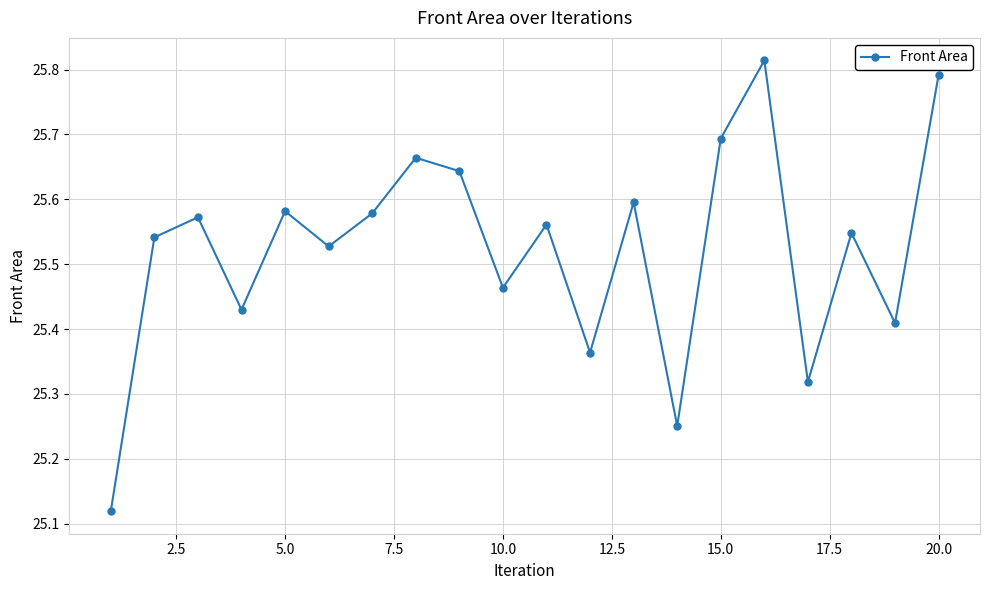

What is the sum of all values?

510.5